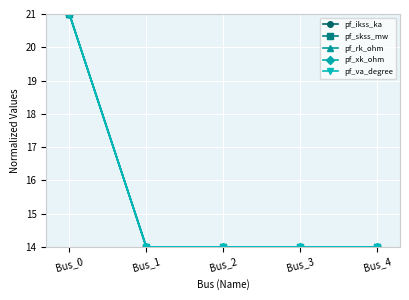

True or false: pf_ikss_ka has more than 1 interior local peaks.

False